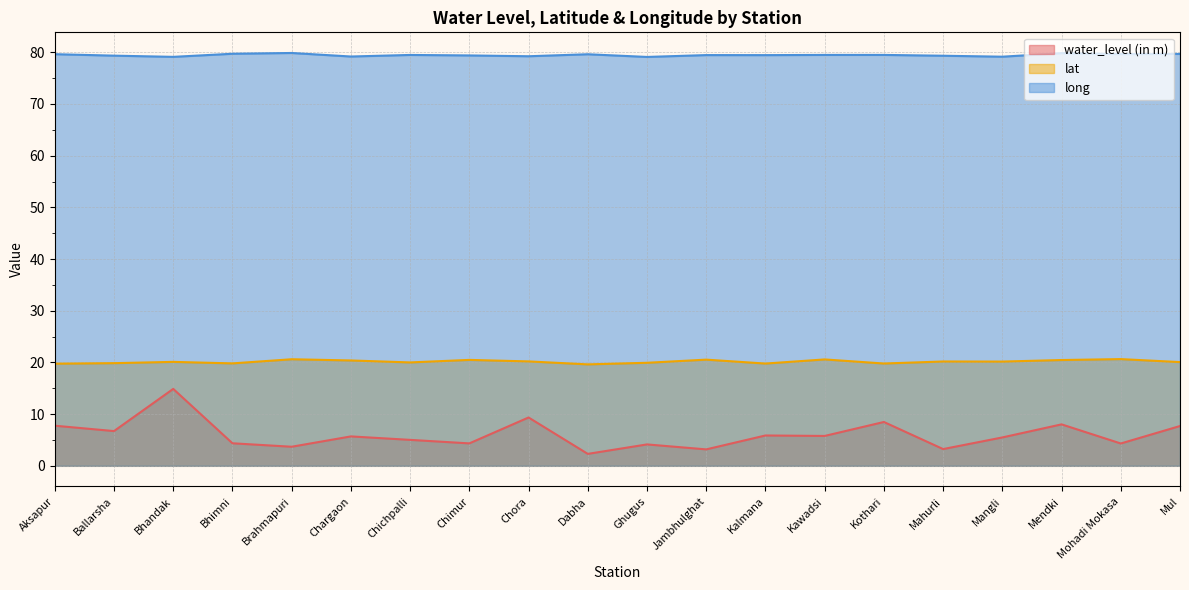

What is the difference between the maximum and minimum values in the long series?

0.8